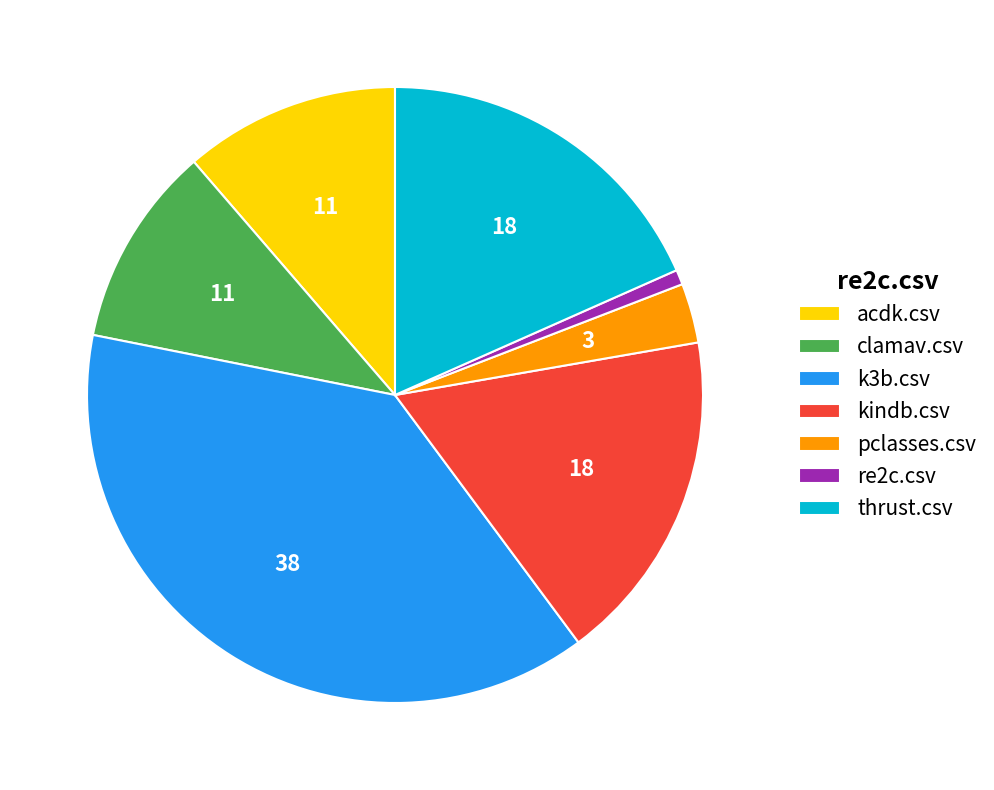

Which has a higher value, clamav.csv or kindb.csv?

kindb.csv